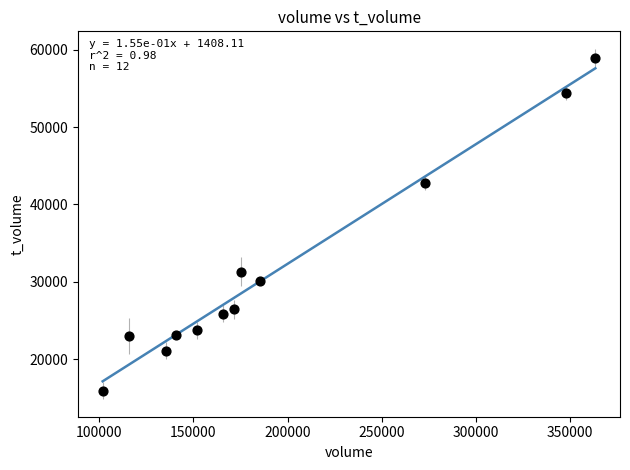

What Y value in the scatter plot is closest to 37440?

42807